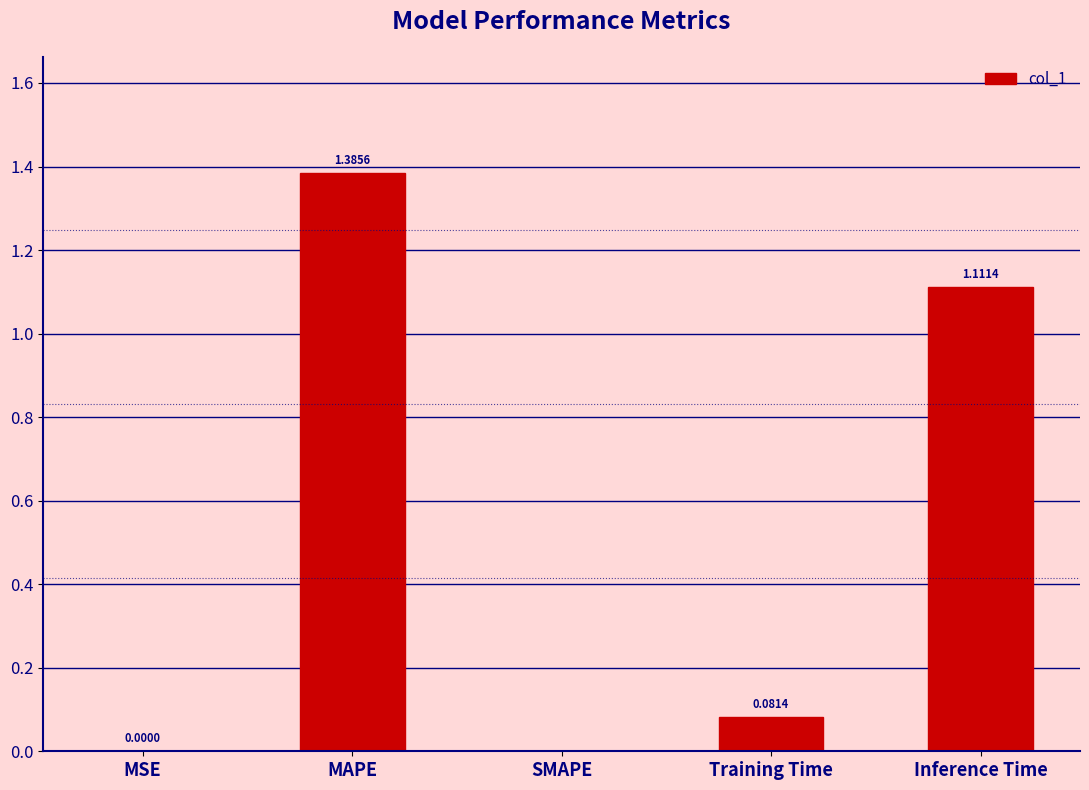

Between Inference Time and SMAPE, which is larger?

Inference Time